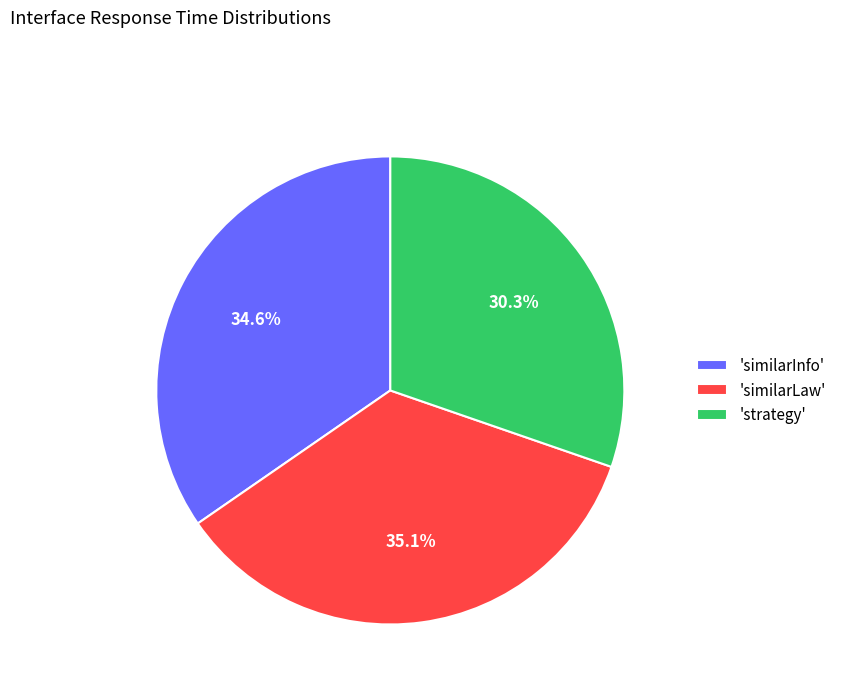

How many slices are in this pie chart?

3